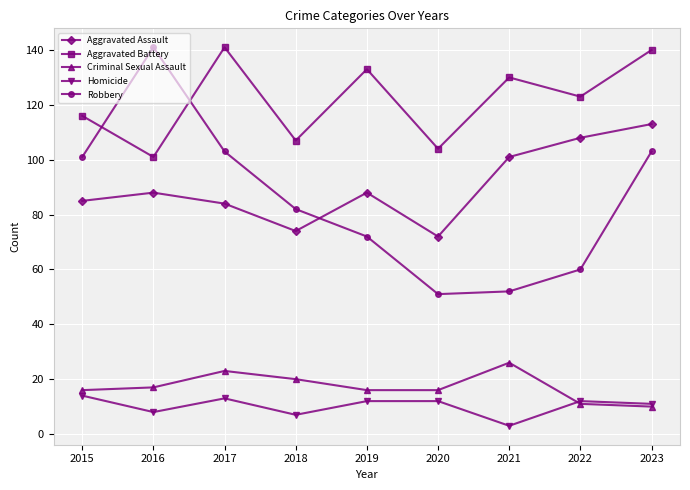

True or false: Aggravated Battery has more than 1 points higher than both neighbors.

True